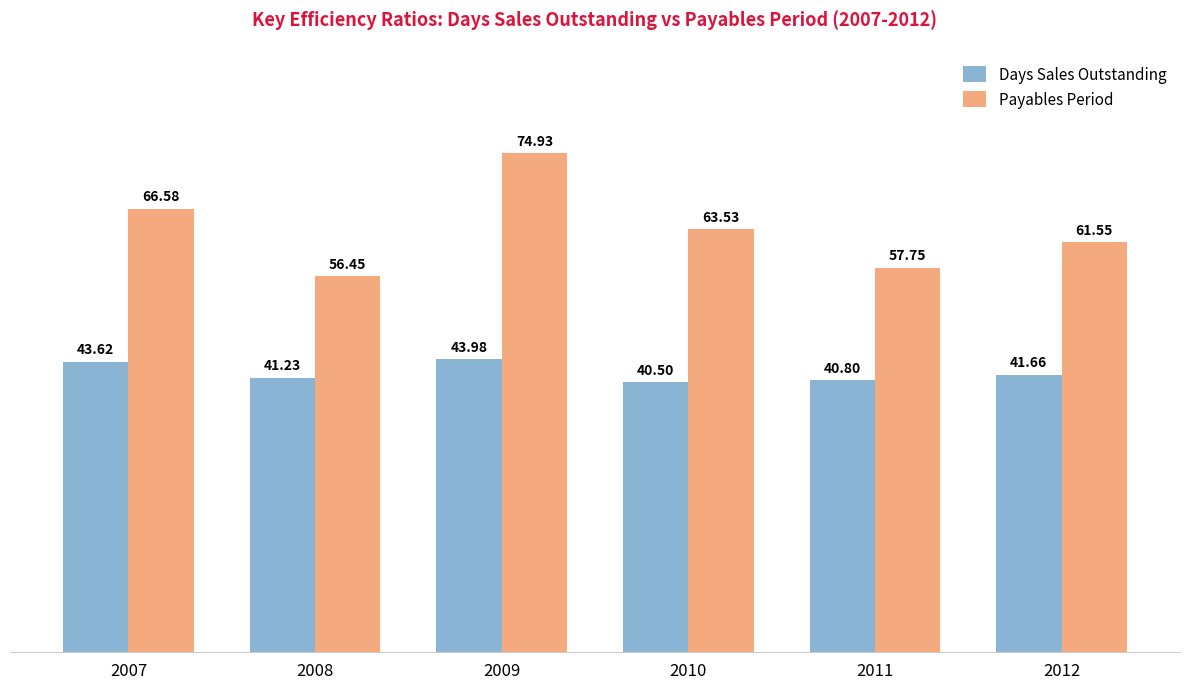

The Payables Period series shows 61.5 at 2012. True or false?

True